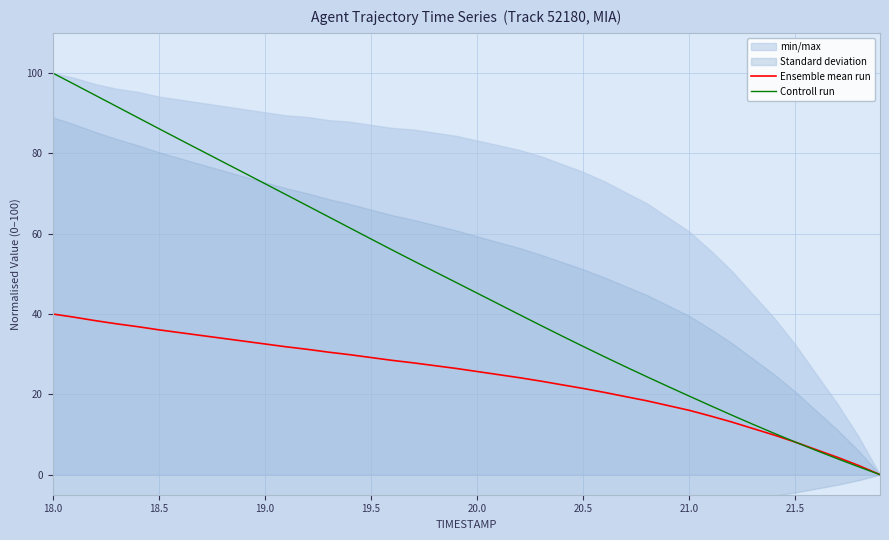

Does the chart have visible grid lines?

Yes